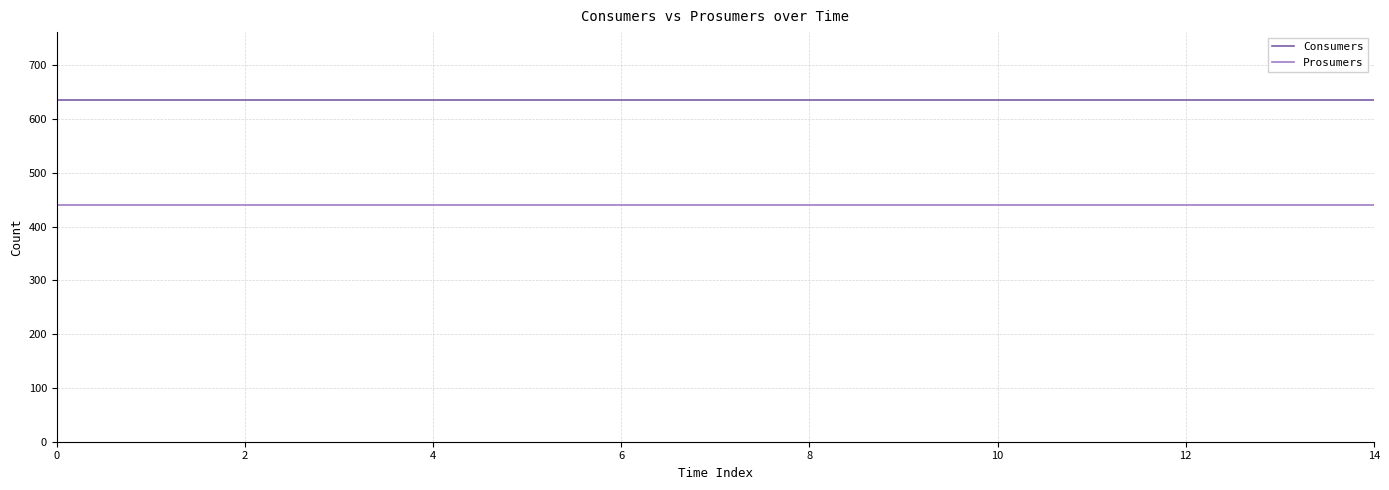

Rank the series by their maximum value, from lowest to highest.

Prosumers, Consumers